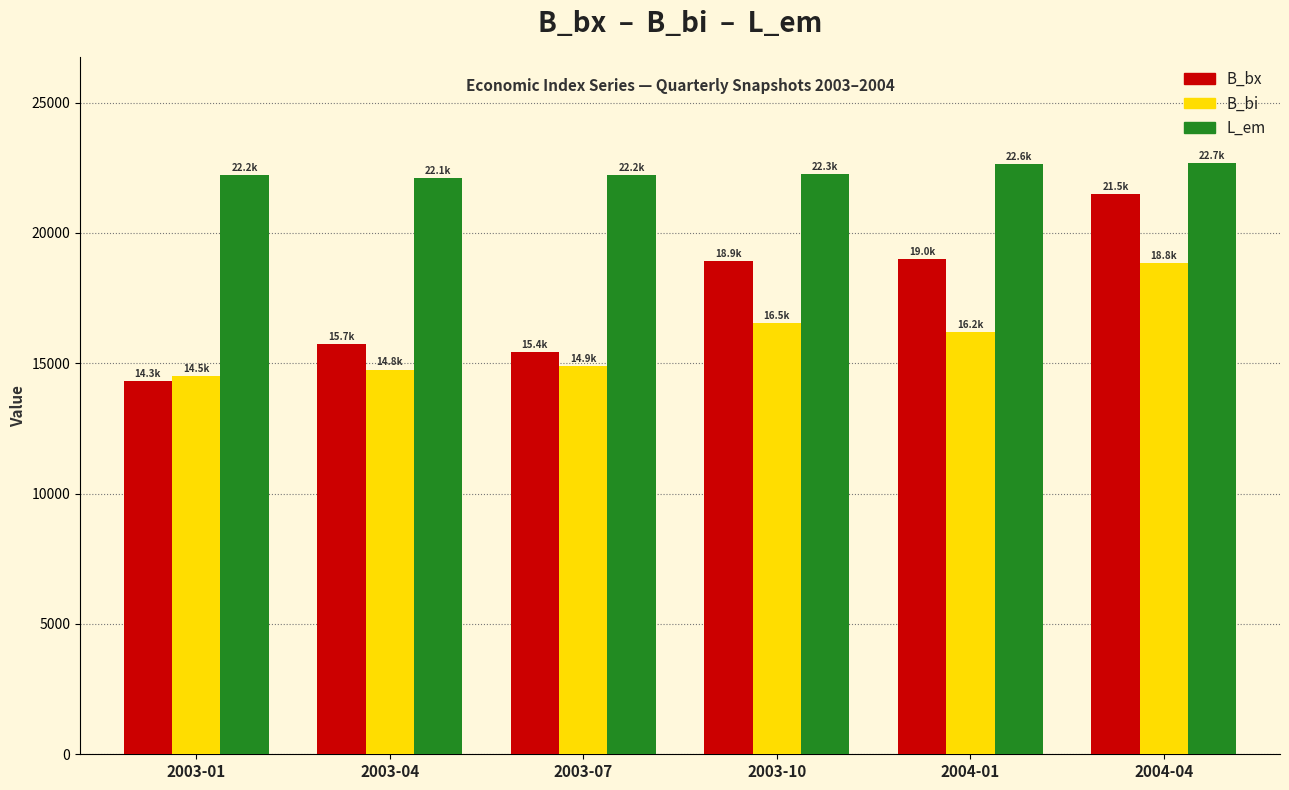

What is the maximum value for B_bi?

18830.0